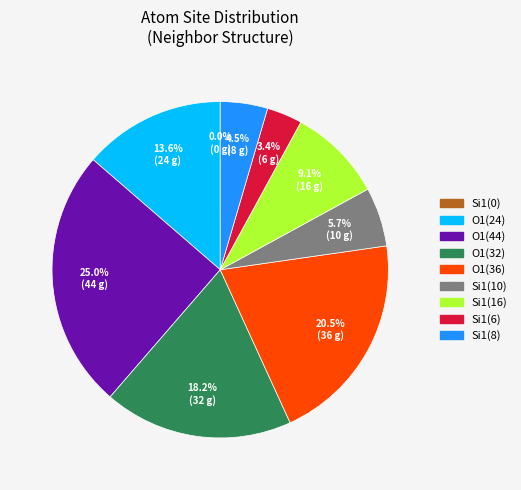

Which category has the biggest portion of the pie?

O1(44)